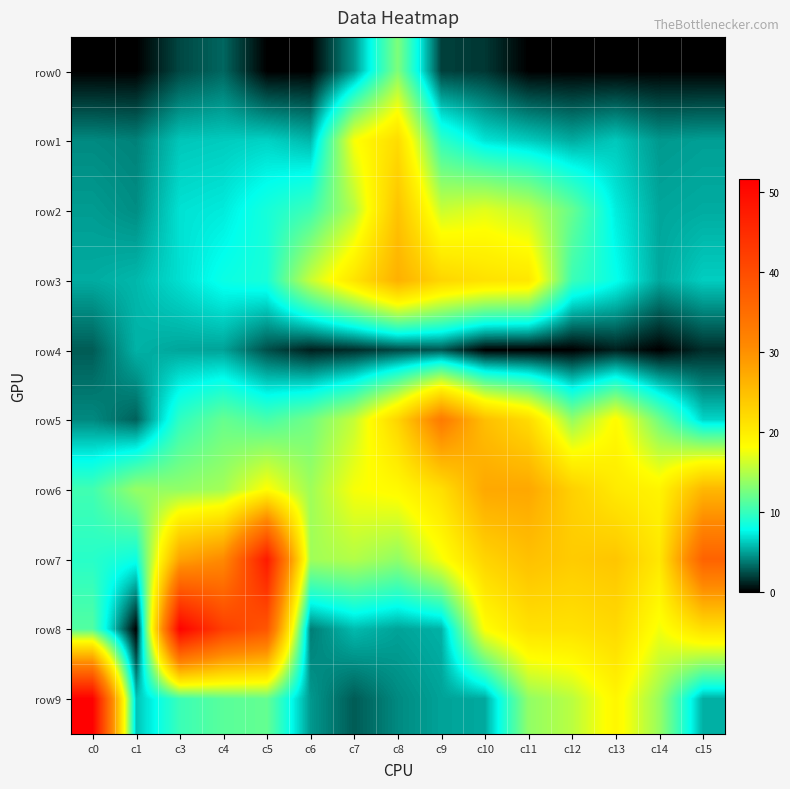

How many distinct data groups are displayed?

10